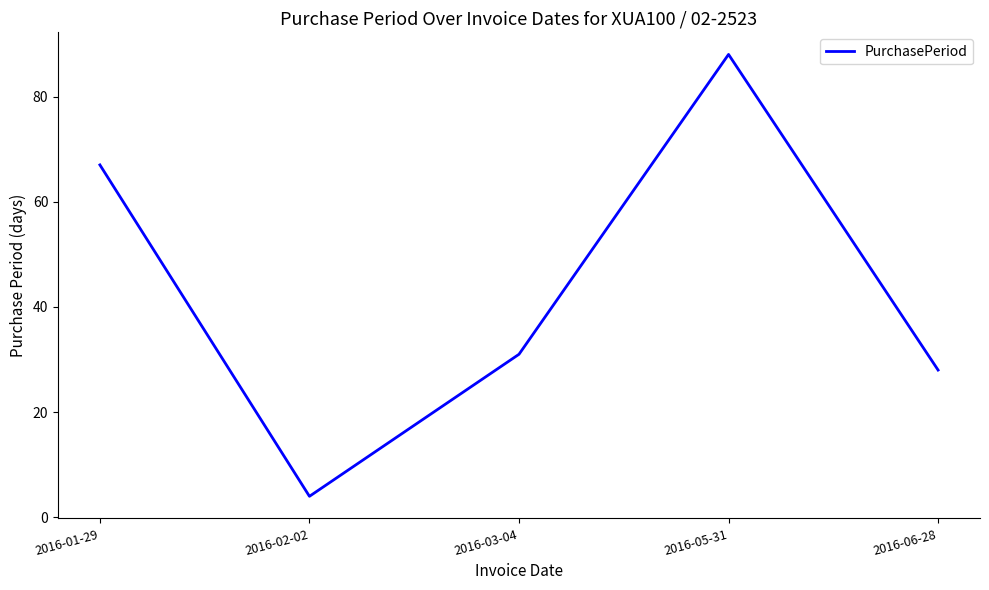

How many lines are shown in the chart?

1